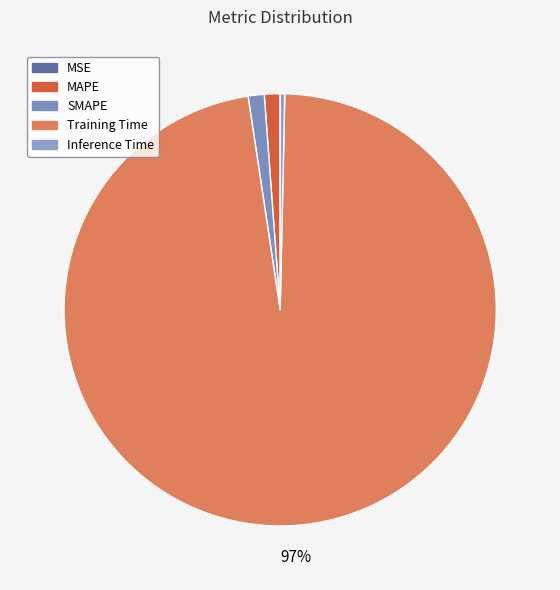

Is it true that MSE is 0% of the pie?

True